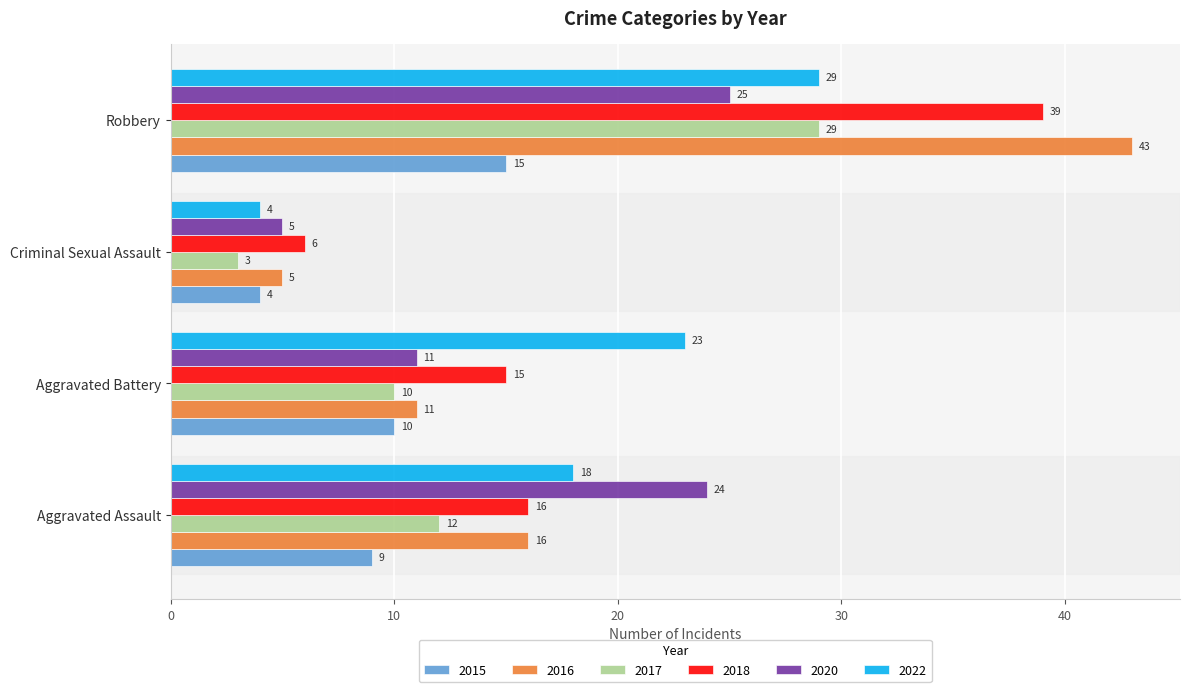

Is it true that 2018 equals 15 at Aggravated Battery?

True